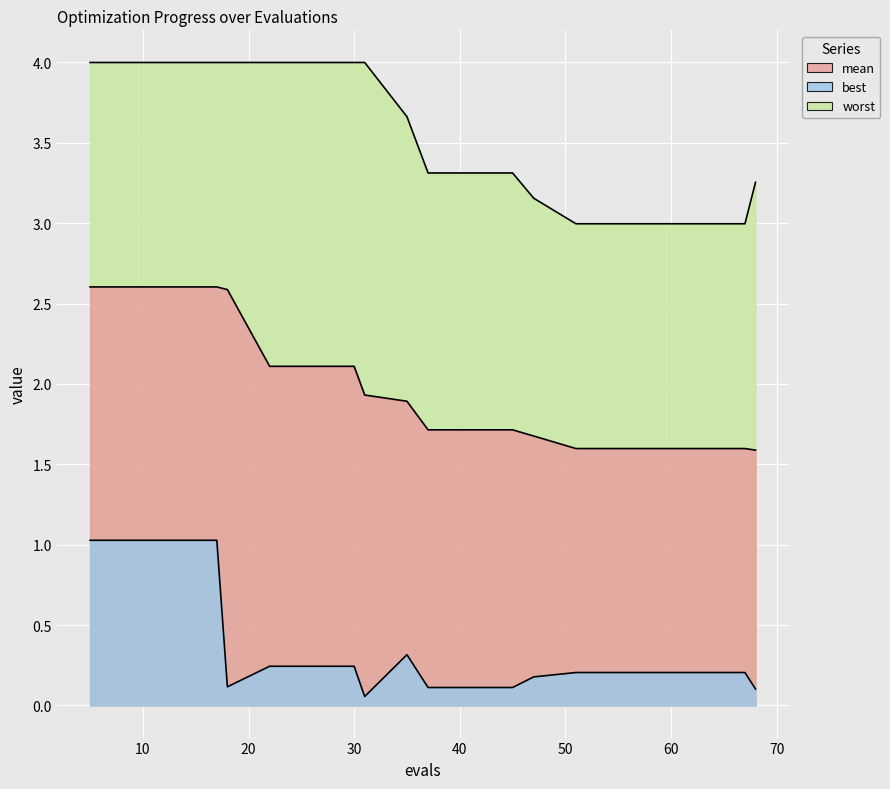

What is the difference between the maximum and minimum values in the mean series?

1.0